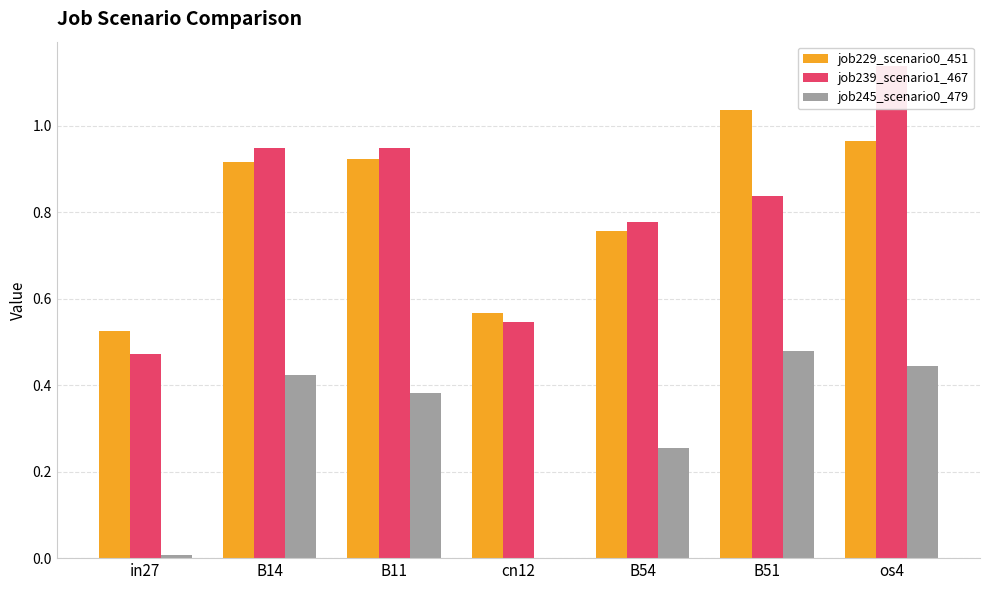

Count the number of categories in the chart.

7